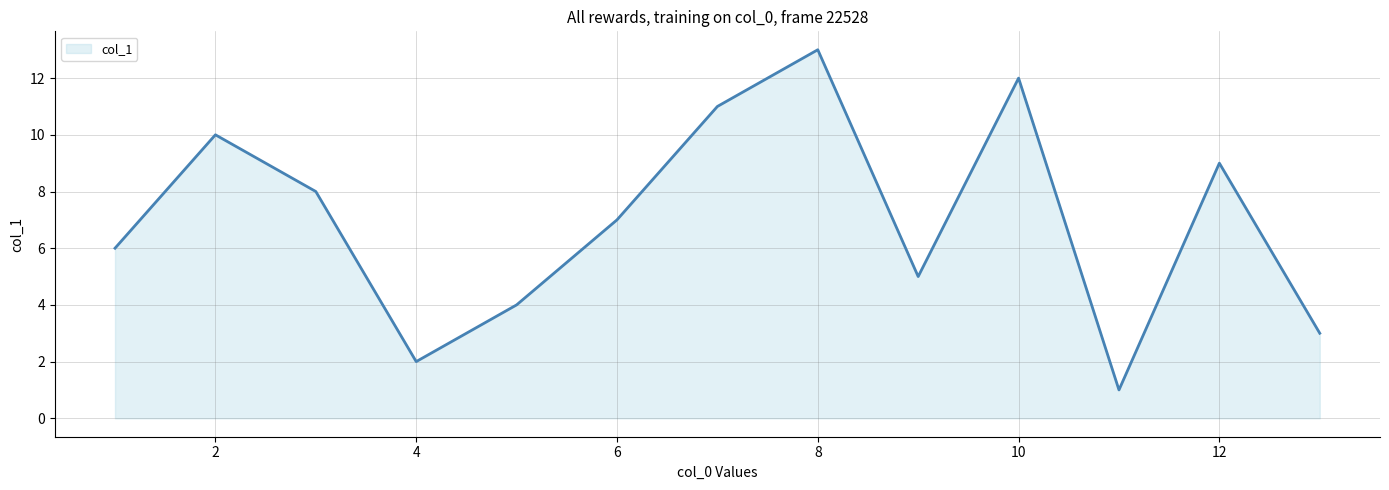

How many lines are shown in the chart?

1